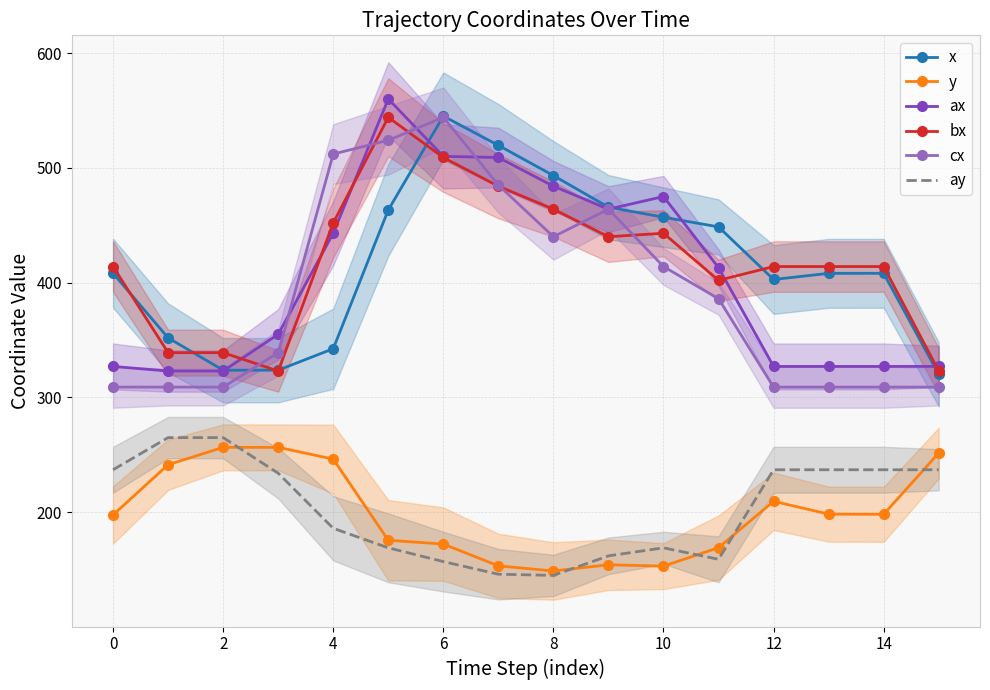

At which category does x reach its first local valley?

2